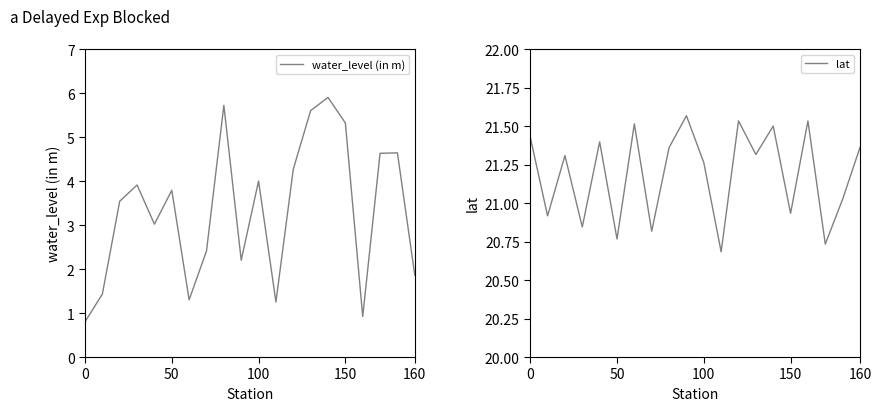

True or false: lat and water_level (in m) intersect in this chart.

False